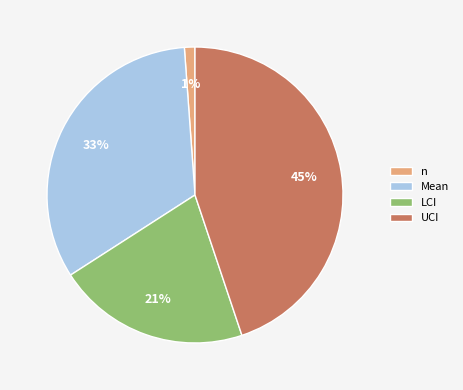

Approximately how many times larger is the value at UCI compared to Mean?

1.4